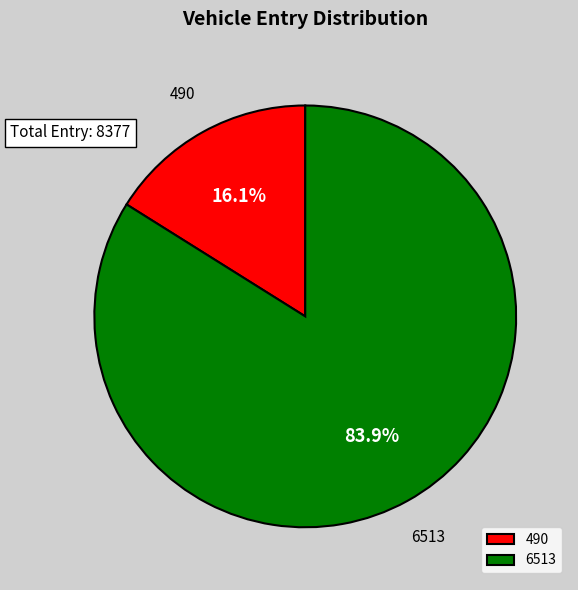

To the nearest percent, what is the combined percentage of 6513 and 490?

100%